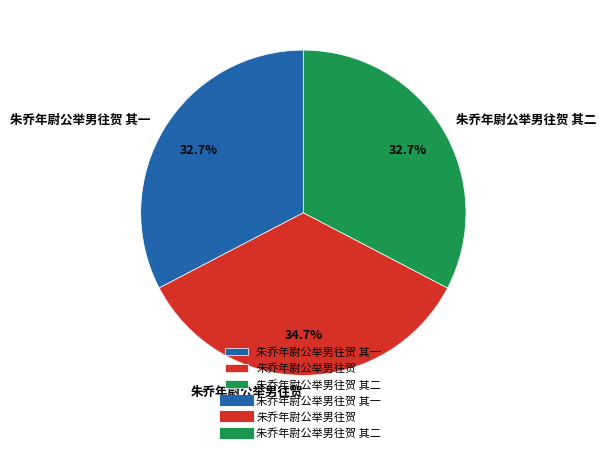

Which category has the biggest portion of the pie?

朱乔年尉公举男往贺